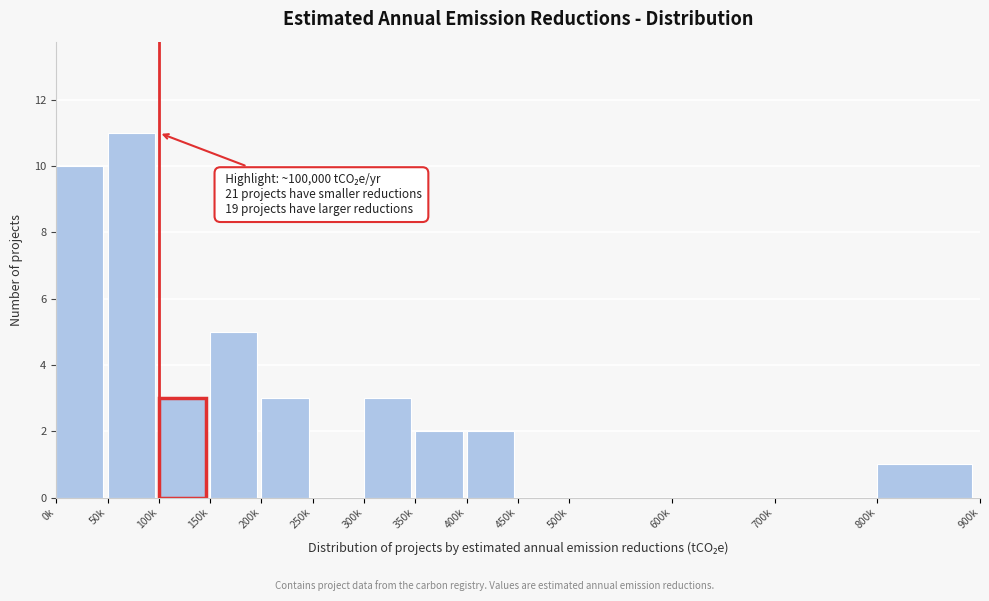

Reading left to right, what are all the values shown in this chart?

0k=10	50k=11	100k=3	150k=5	200k=3	250k=0	300k=3	350k=2	400k=2	450k=0	500k=0	600k=0	700k=0	800k=1